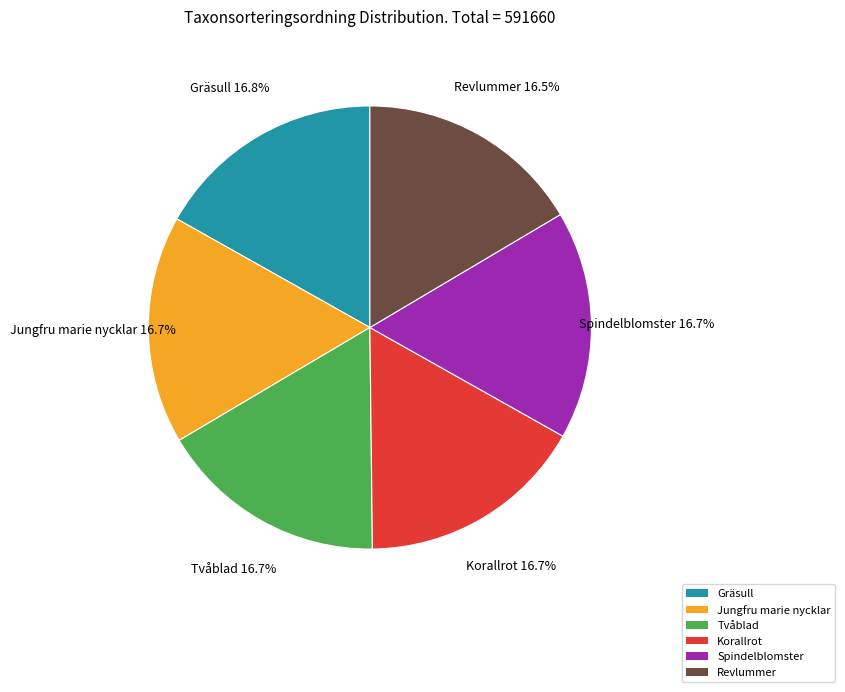

Approximately how many times larger is the value at Revlummer compared to Spindelblomster?

1.0